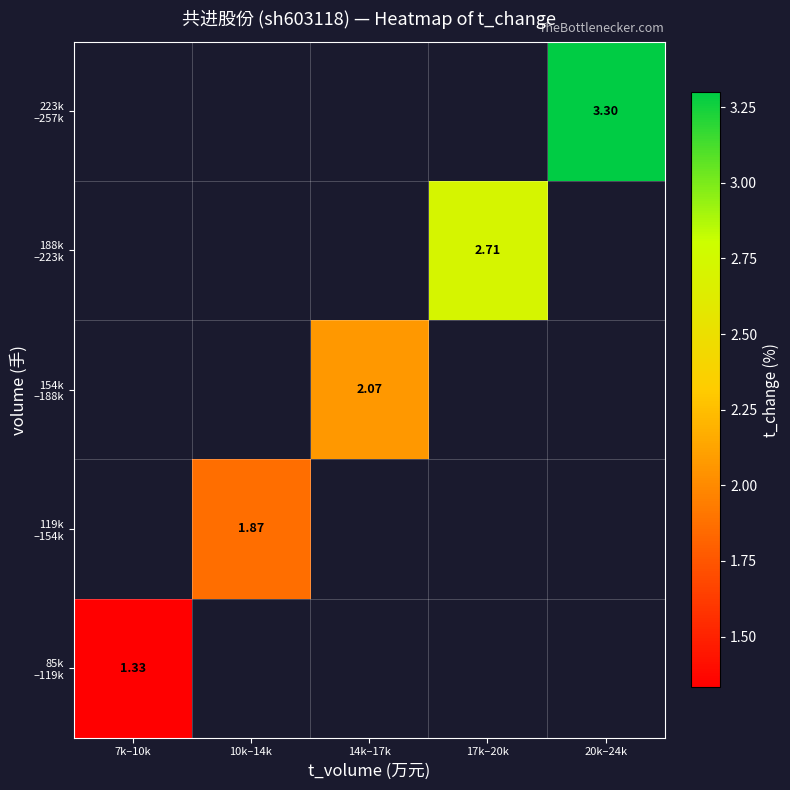

Rank the series by their maximum value, from lowest to highest.

85k –119k, 119k –154k, 154k –188k, 188k –223k, 223k –257k